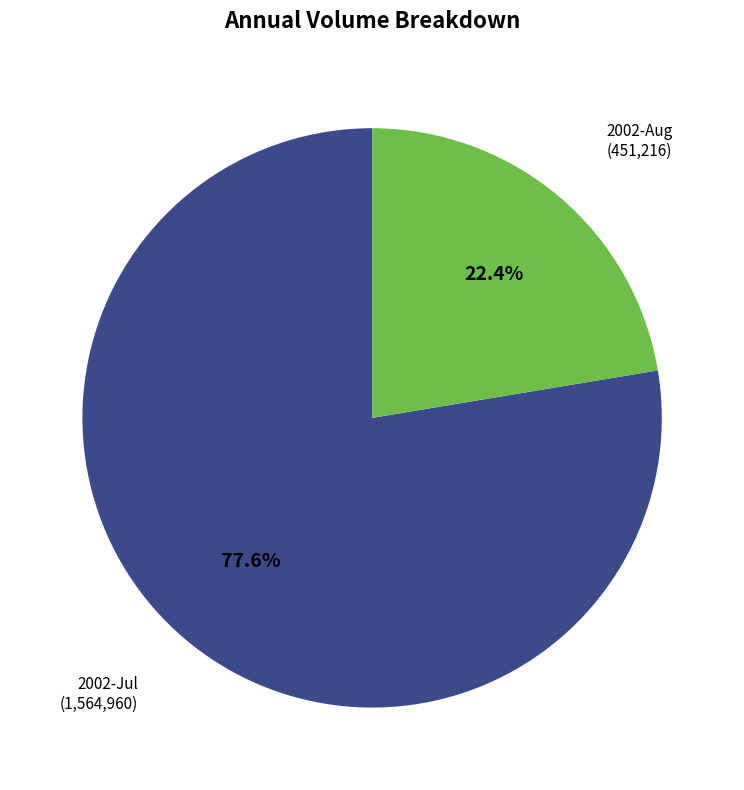

Is there a majority slice in this chart?

Yes